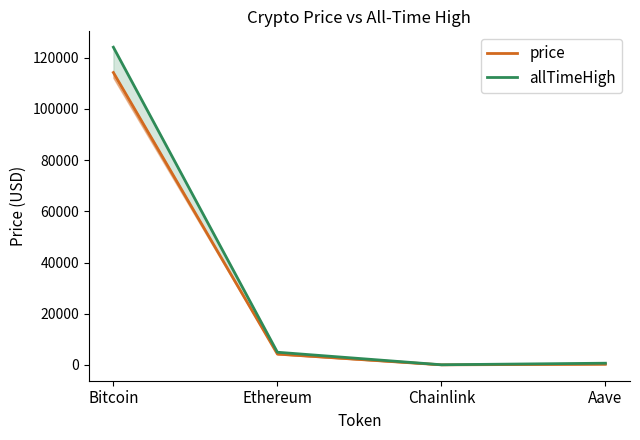

At which category does the chart reach its peak across all series?

Bitcoin